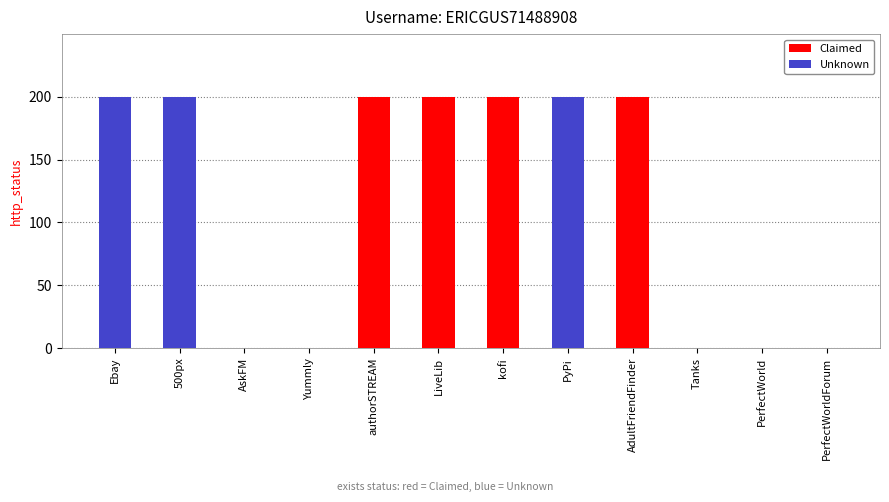

How many data points does each series have?

12